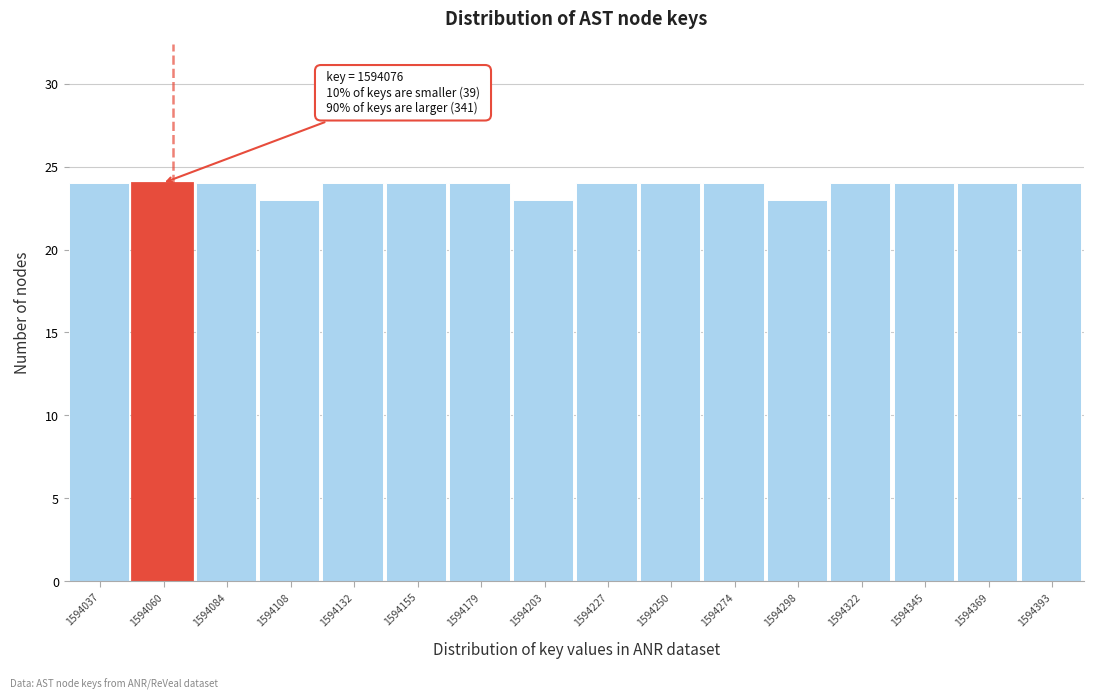

Reading left to right, what are all the values shown in this chart?

24	24	24	23	24	24	24	23	24	24	24	23	24	24	24	24